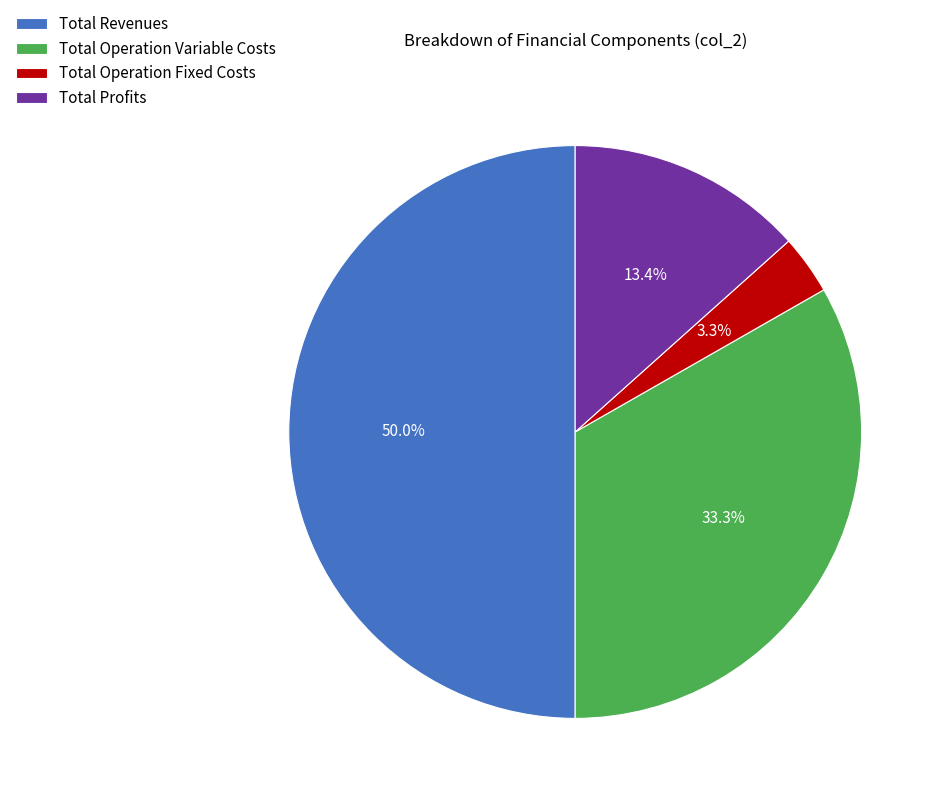

Which slice is the largest?

Total Revenues